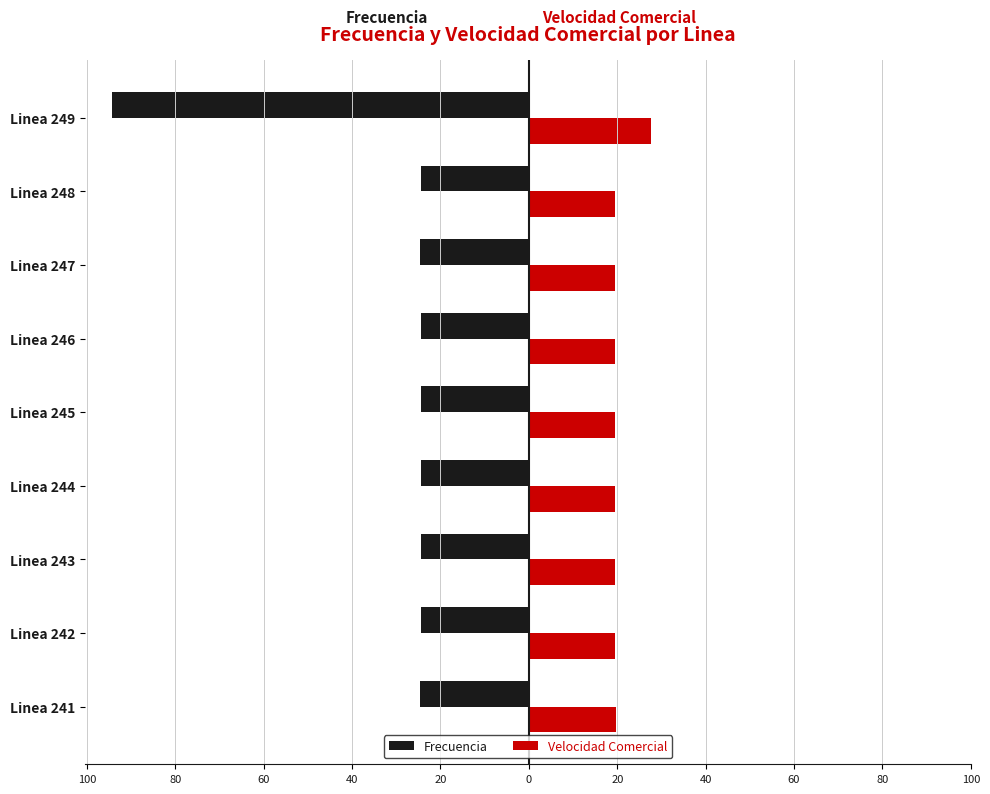

How many groups of bars are there?

9